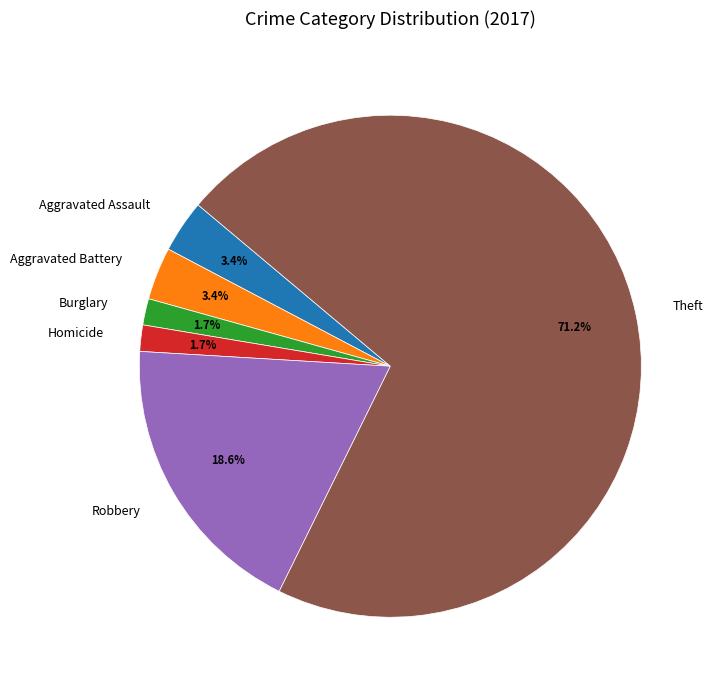

What is the ratio of the value at Aggravated Battery to the value at Burglary?

2.0